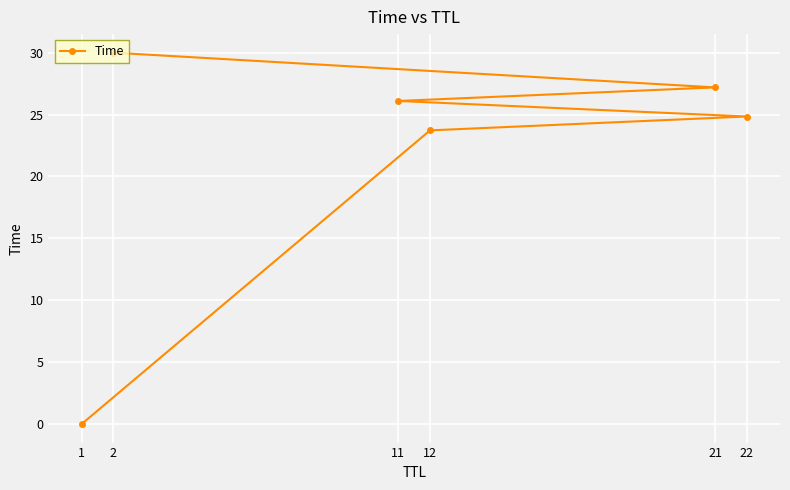

What is the ratio of the value at 22 to the value at 12?

1.0